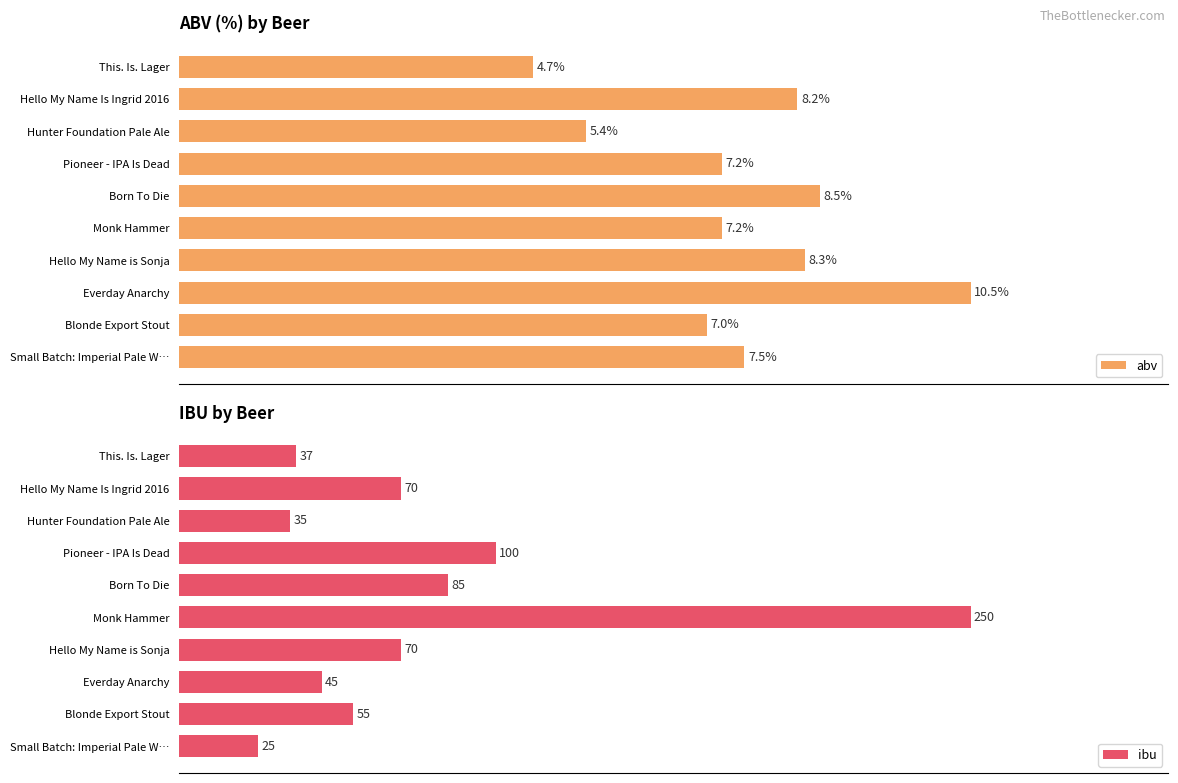

Where is abv nearest to the value 7?

Blonde Export Stout